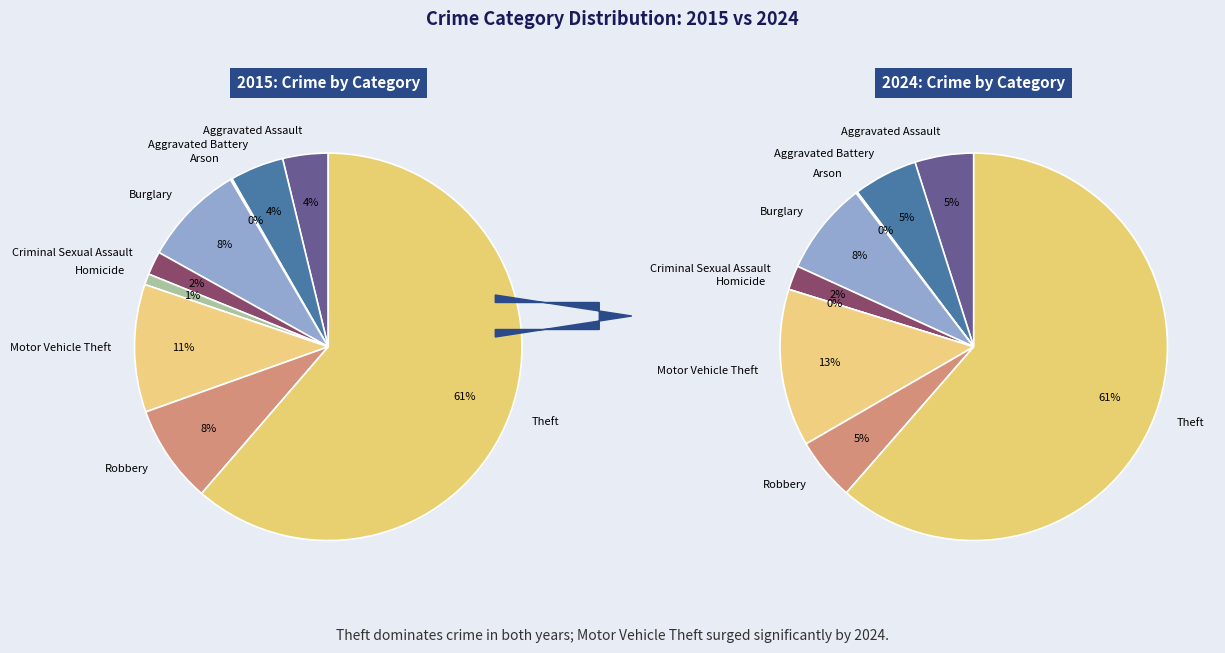

What is the largest slice in the pie chart?

Theft